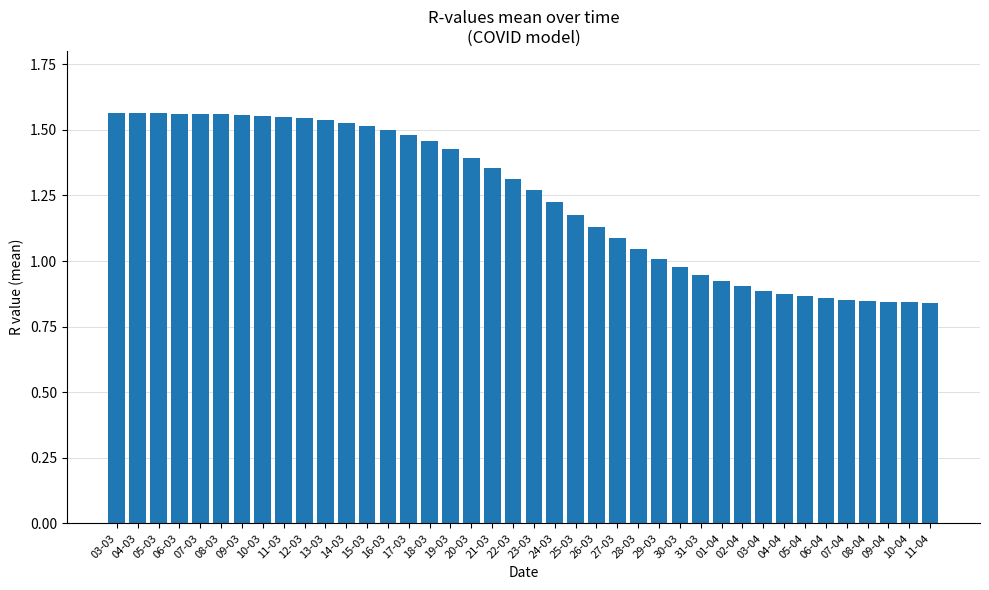

What is the difference between the values at 18-03 and 29-03?

0.4